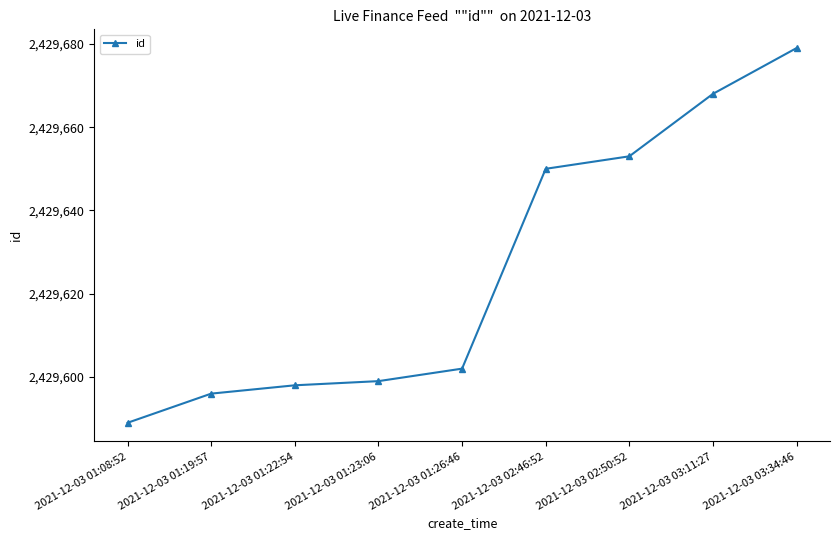

How many data points does each series have?

9